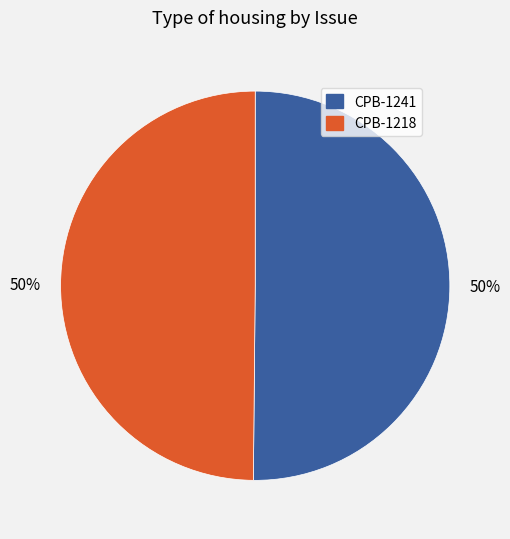

What is the ratio of the value at CPB-1218 to the value at CPB-1241?

1.0